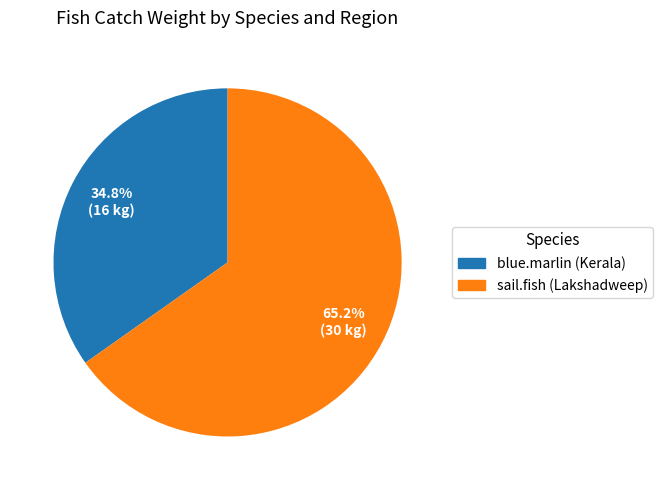

Approximately how many times larger is the value at sail.fish (Lakshadweep) compared to blue.marlin (Kerala)?

1.9